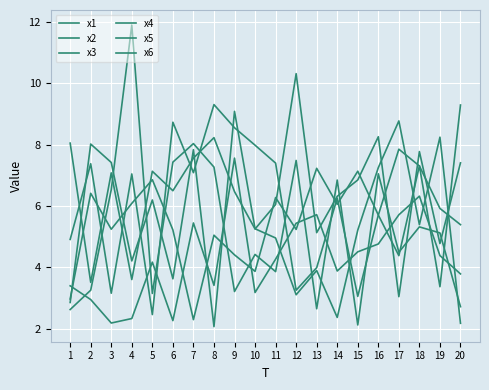

Which series has the largest range (max minus min)?

x2